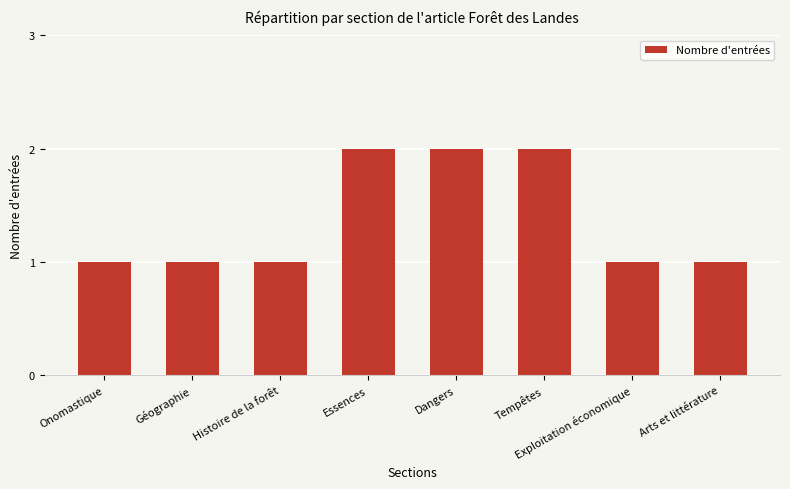

What position from the left is Onomastique?

1